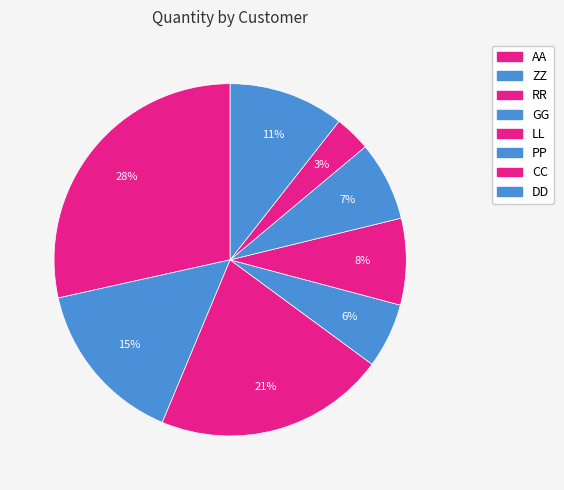

Do ZZ and LL together represent more than half of the pie?

No